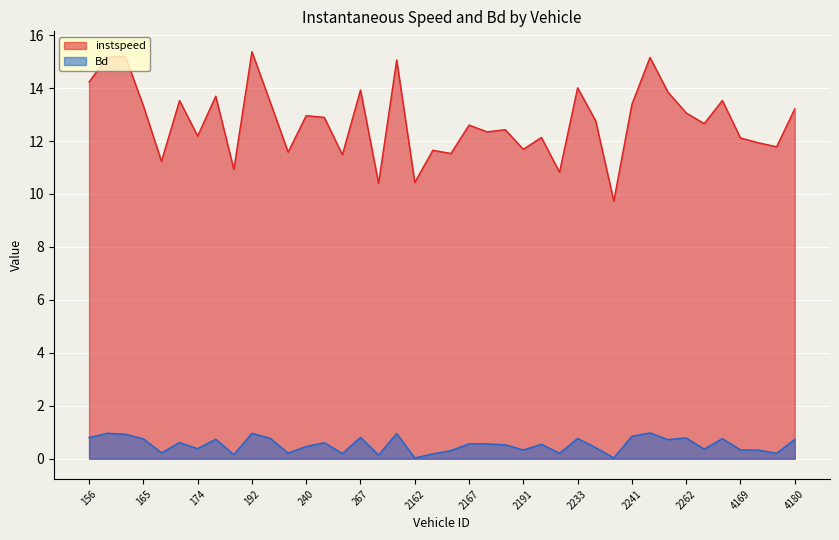

Reading left to right, list all the values displayed in this chart.

instspeed: 14.2	15.2	15.2	13.3	11.2	13.5	12.2	13.7	10.9	15.4	13.5	11.6	13.0	12.9	11.5	13.9	10.4	15.1	10.4	11.7	11.5	12.6	12.3	12.4	11.7	12.1	10.8	14.0	12.8	9.7	13.4	15.2	13.8	13.1	12.7	13.5	12.1	11.9	11.8	13.2
Bd: 0.8	1.0	0.9	0.8	0.2	0.6	0.4	0.7	0.2	1.0	0.8	0.2	0.5	0.6	0.2	0.8	0.1	1.0	0.0	0.2	0.3	0.6	0.6	0.5	0.3	0.5	0.2	0.8	0.4	0.0	0.8	1.0	0.7	0.8	0.4	0.8	0.3	0.3	0.2	0.7